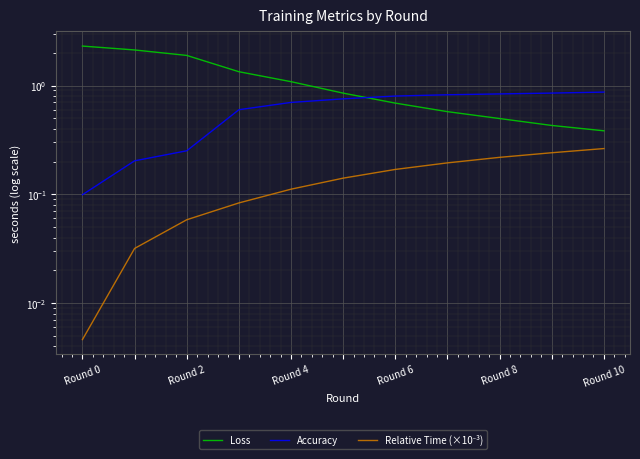

What position from the right is 7?

4